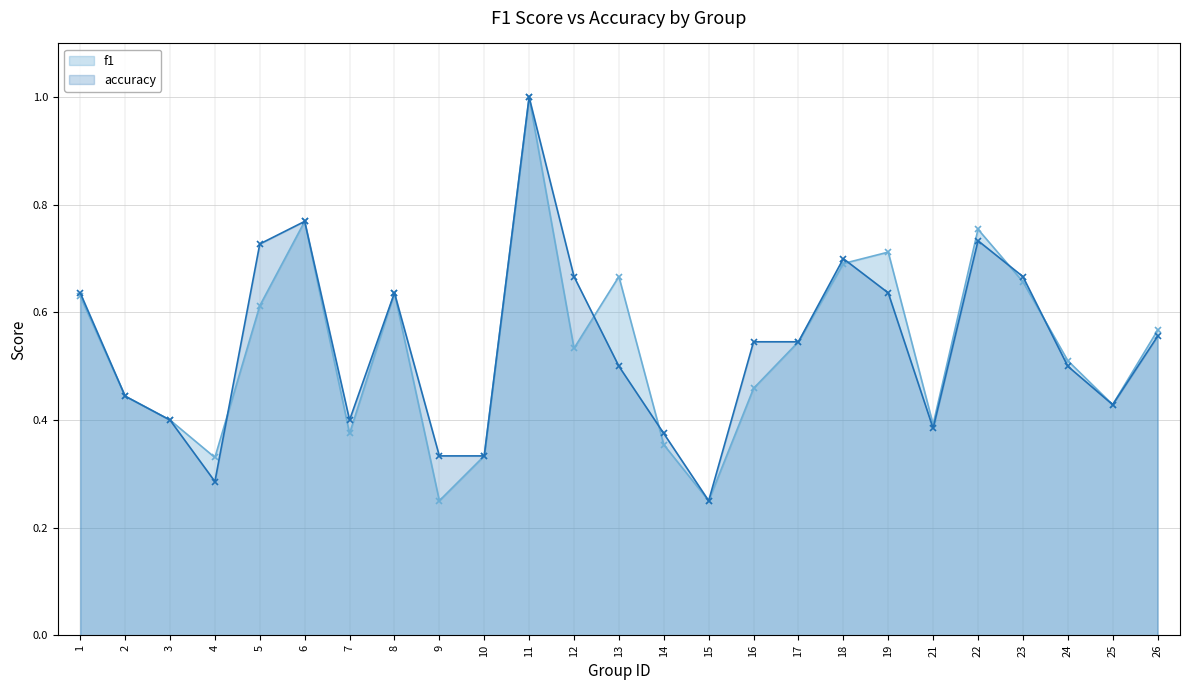

What is the value of the f1 point at the 4th from the left?

0.3